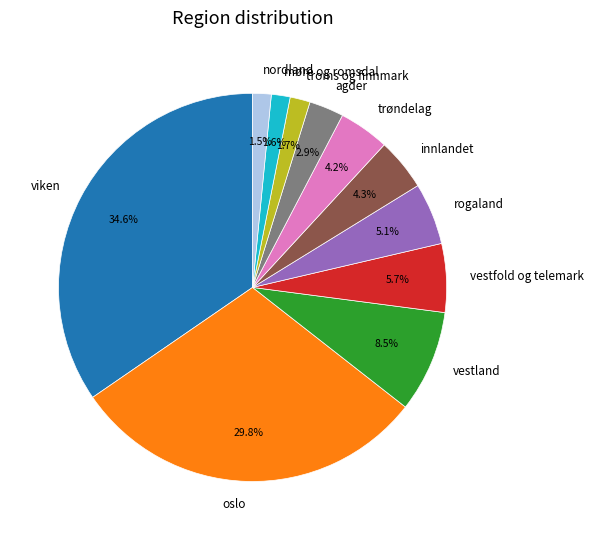

Which category has the biggest portion of the pie?

viken